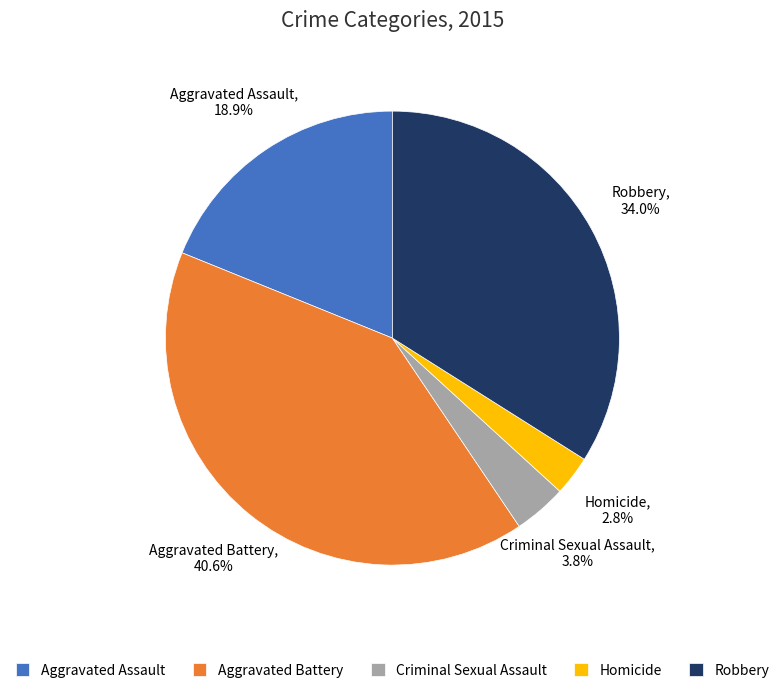

Is there any slice that represents more than half of the pie?

No